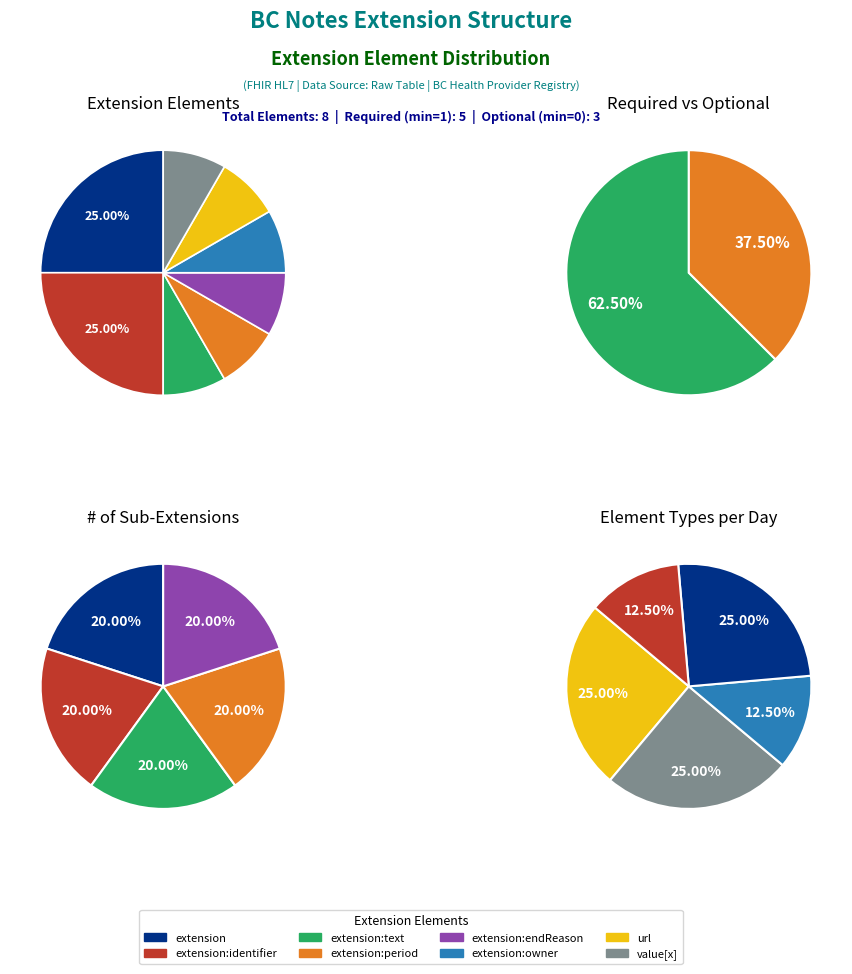

To the nearest percent, what is the difference between the largest and smallest slice percentages?

17%